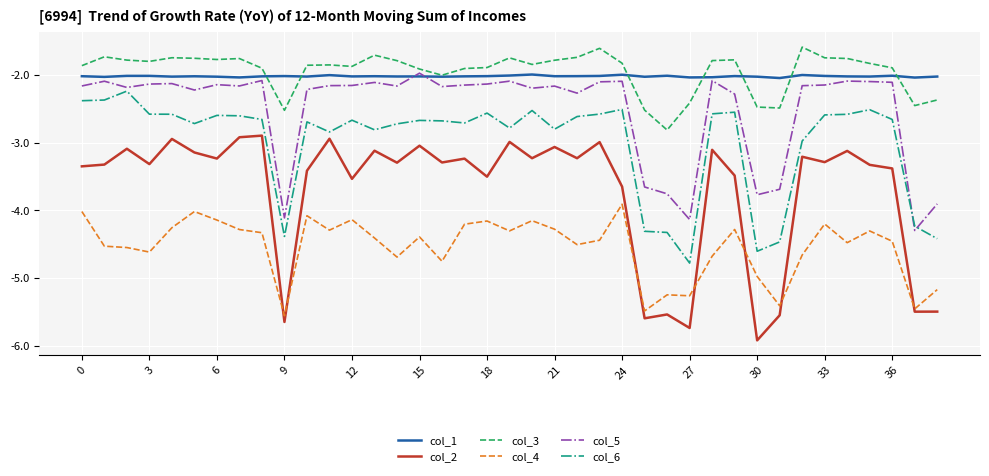

True or false: col_6 and col_2 cross at least once.

False